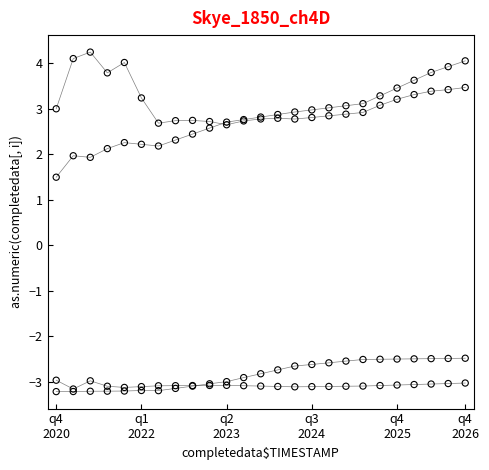

Across all series, what Y value is closest to 0?

1.5